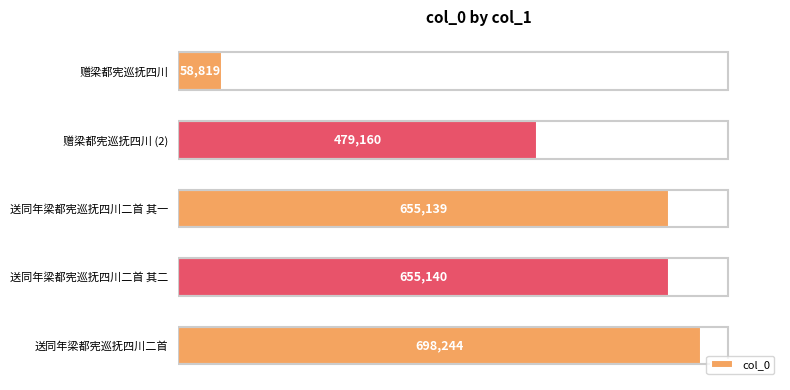

What is the ratio of the value at 送同年梁都宪巡抚四川二首 其一 to the value at 送同年梁都宪巡抚四川二首?

0.9